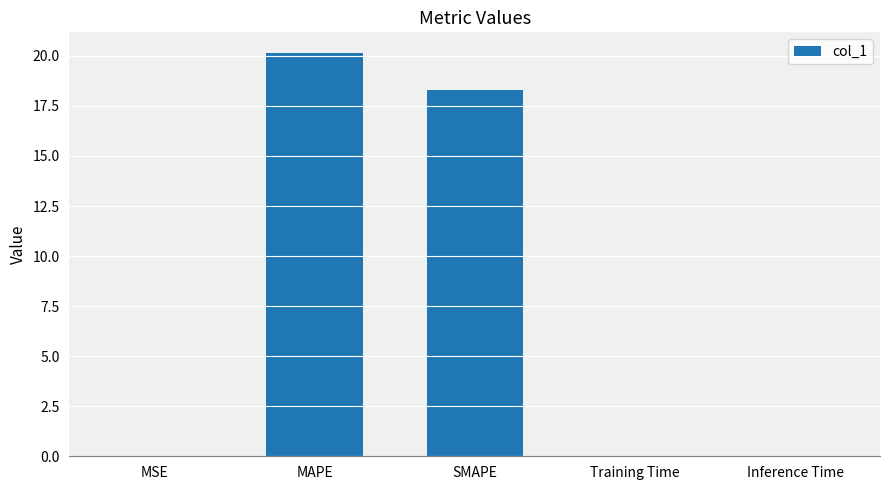

The chart shows a value of 0.0 at Inference Time. True or false?

True